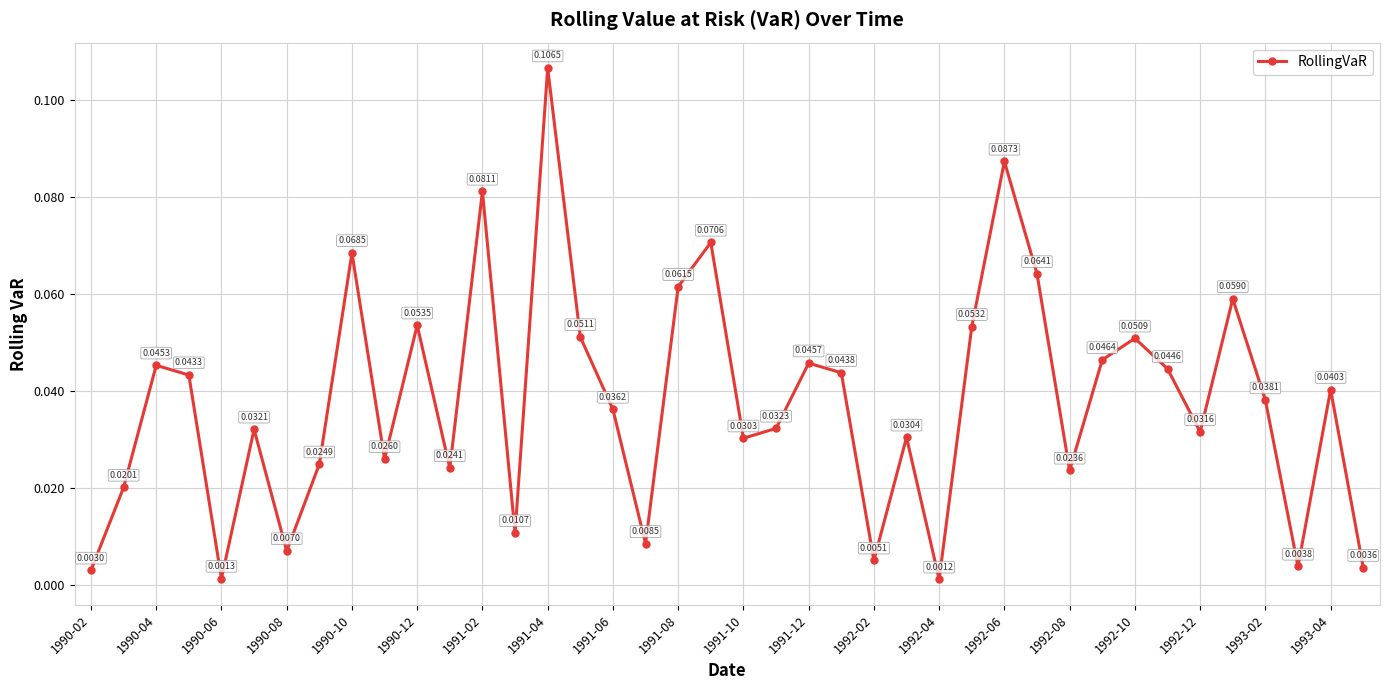

What is the sum of all values?

1.5